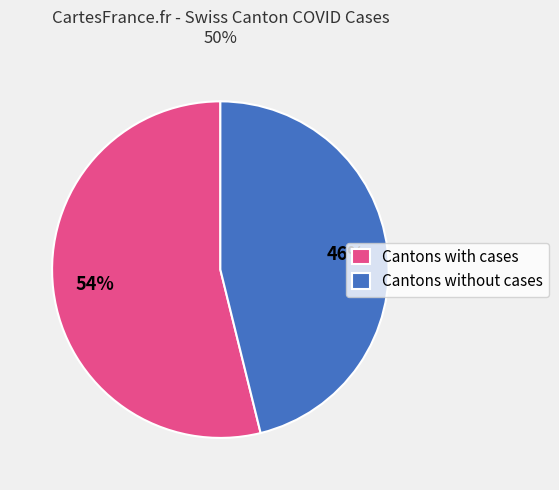

What percentage is the Cantons with cases slice, to the nearest percent?

54%